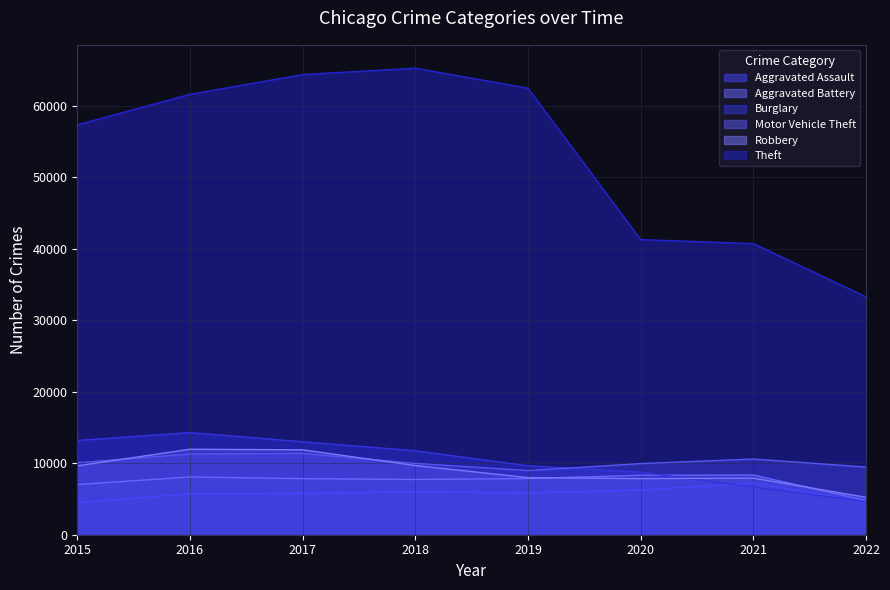

What is the minimum value shown in the chart?

4480